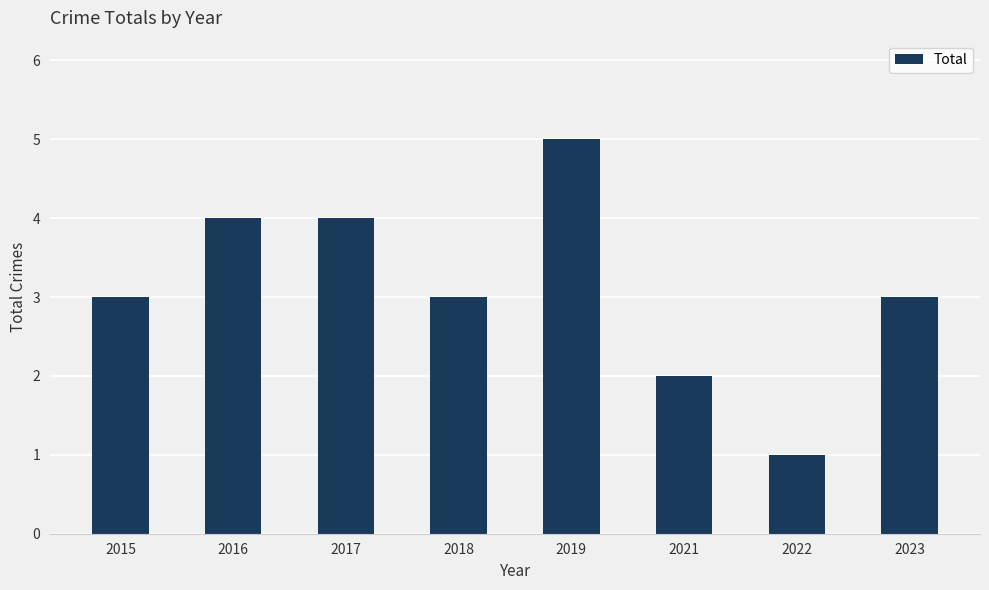

Read the value at 2022.

1